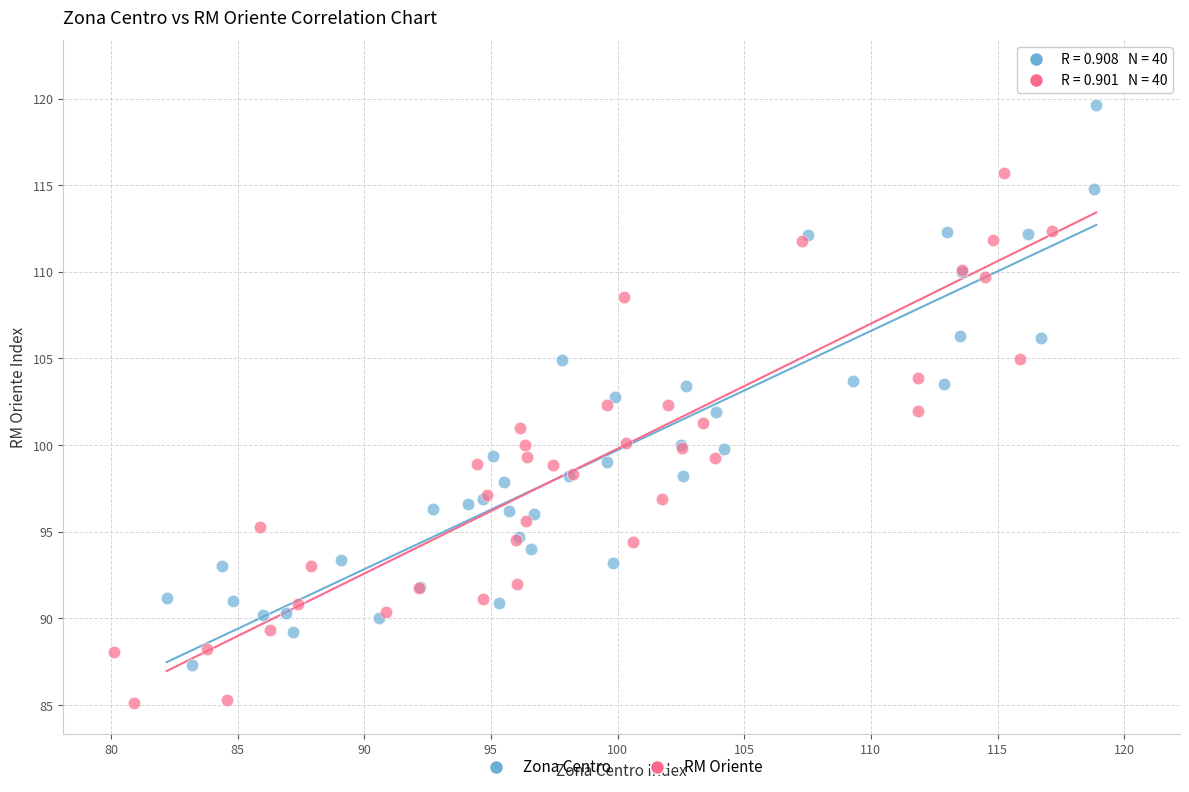

Which series has the largest Y range (max minus min)?

RM Oriente